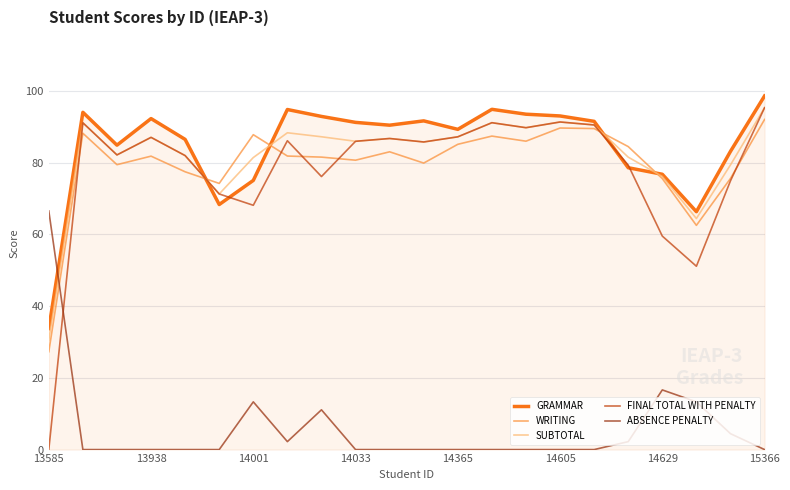

How many lines are shown in the chart?

5